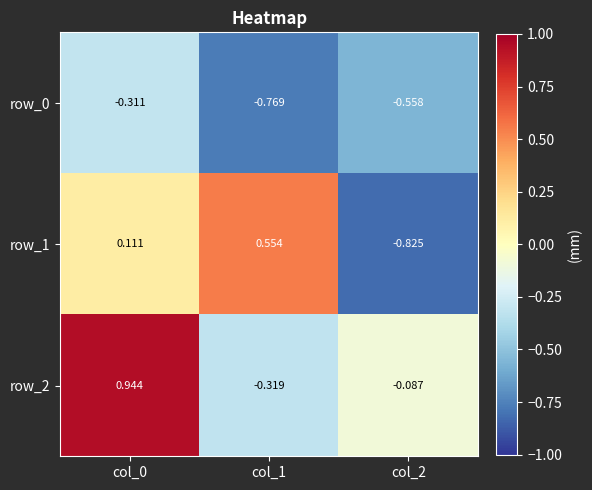

Is the value of row_1 at col_0 greater than the value of row_0 at col_1?

Yes